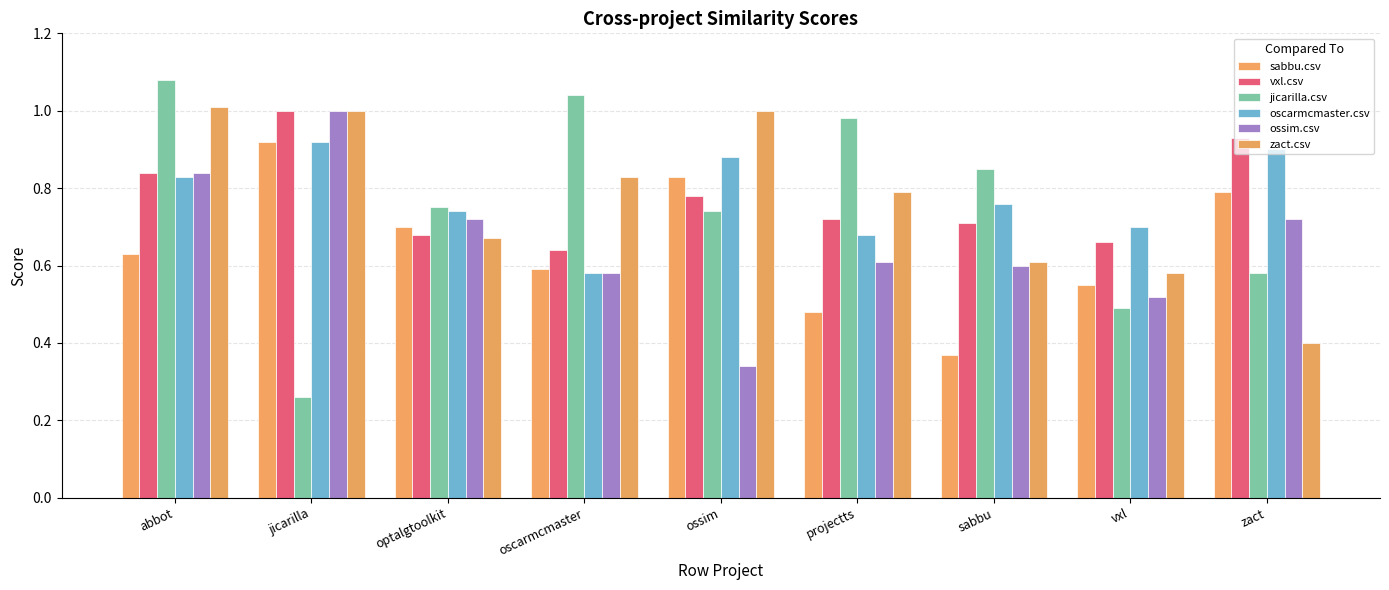

How many bars are there in total?

54